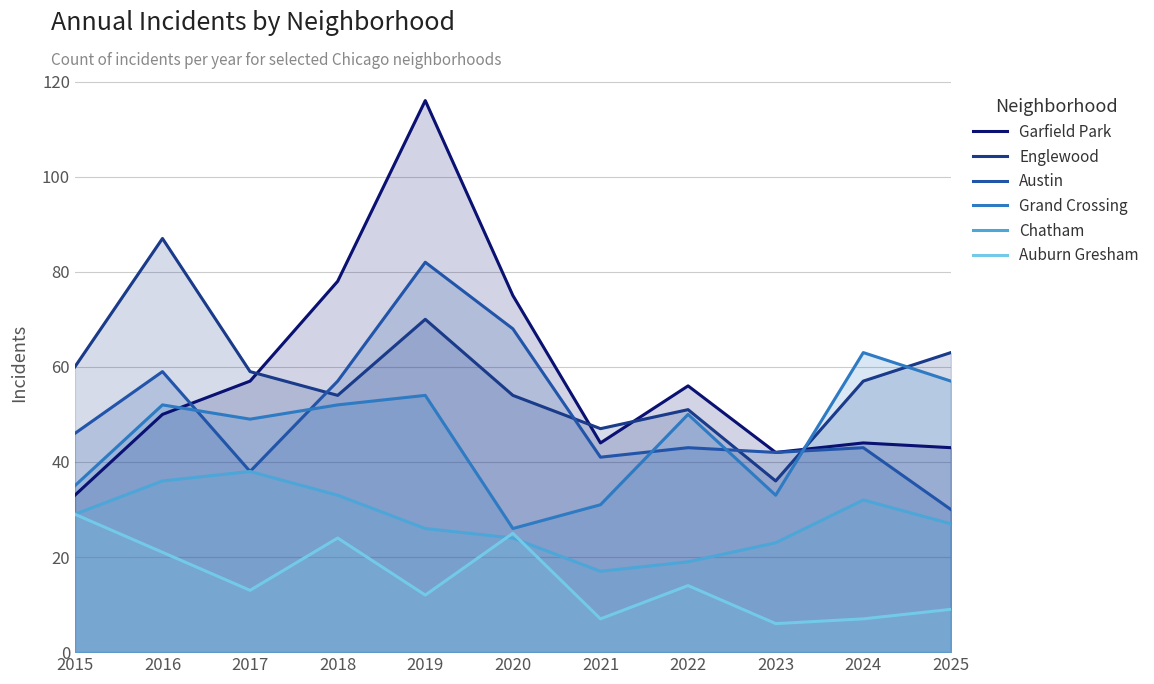

What are all the series names shown in the legend?

Garfield Park, Englewood, Austin, Grand Crossing, Chatham, Auburn Gresham